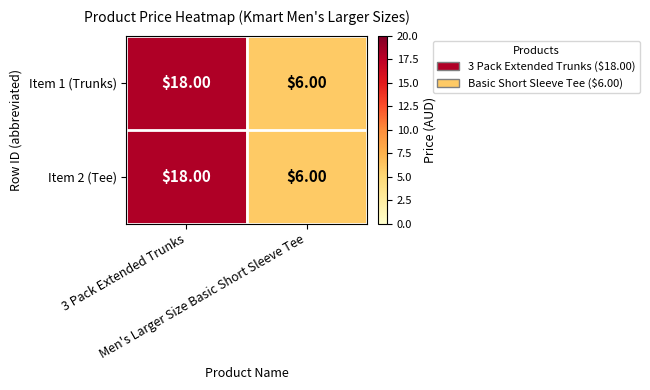

What is the average value of the Item 1 (Trunks) series?

12